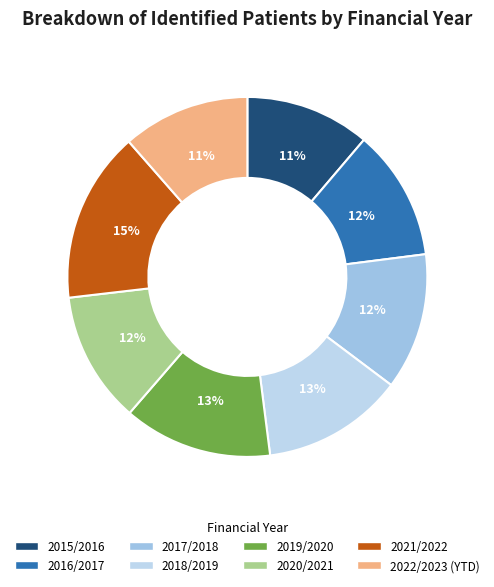

True or false: 2018/2019 accounts for 19% of the total.

False